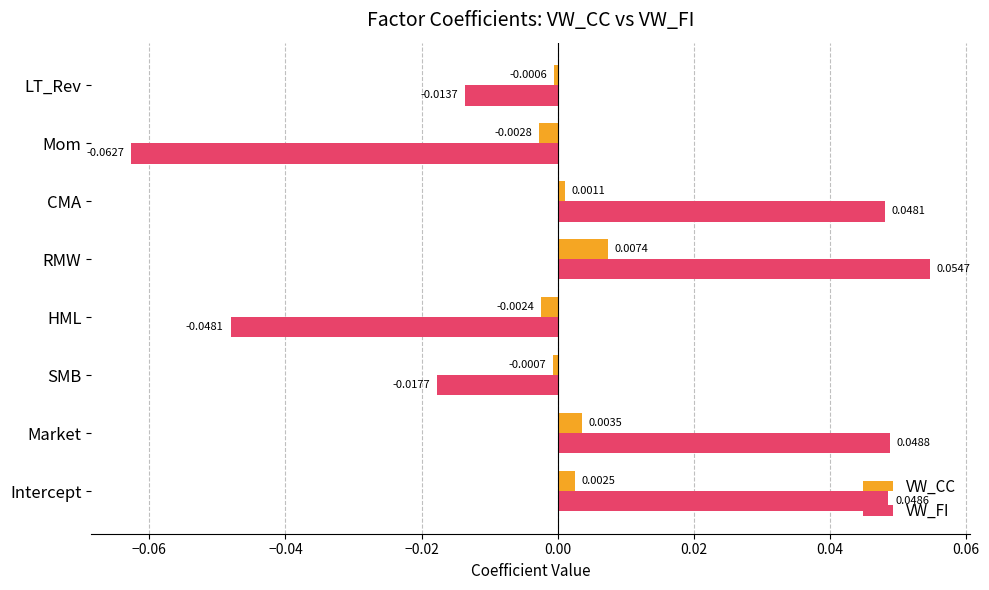

How many negative values does the VW_FI series have?

4